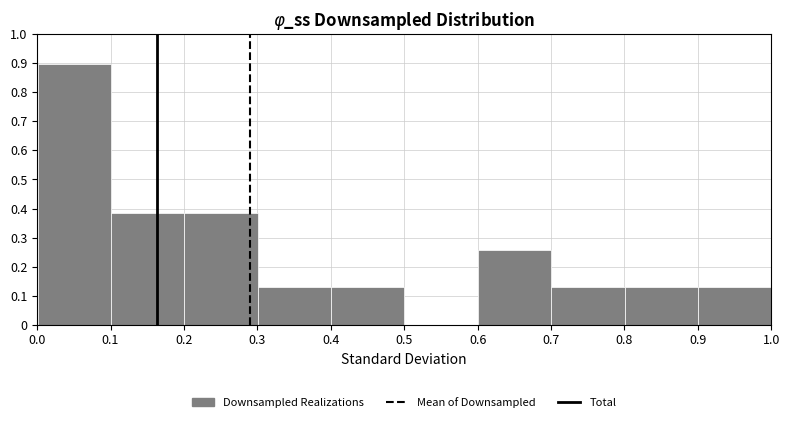

Which range on the x-axis has the tallest bar?

0.0 to 0.1